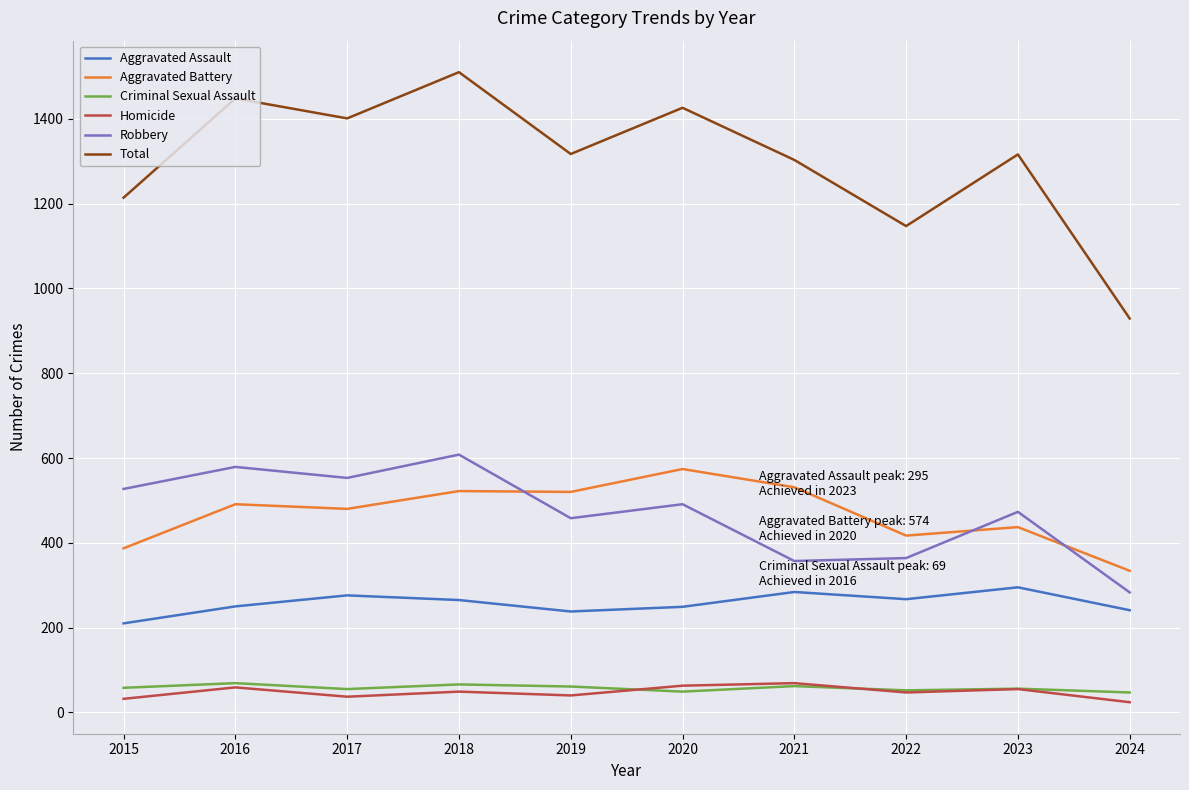

What is the maximum value shown in the chart?

1510